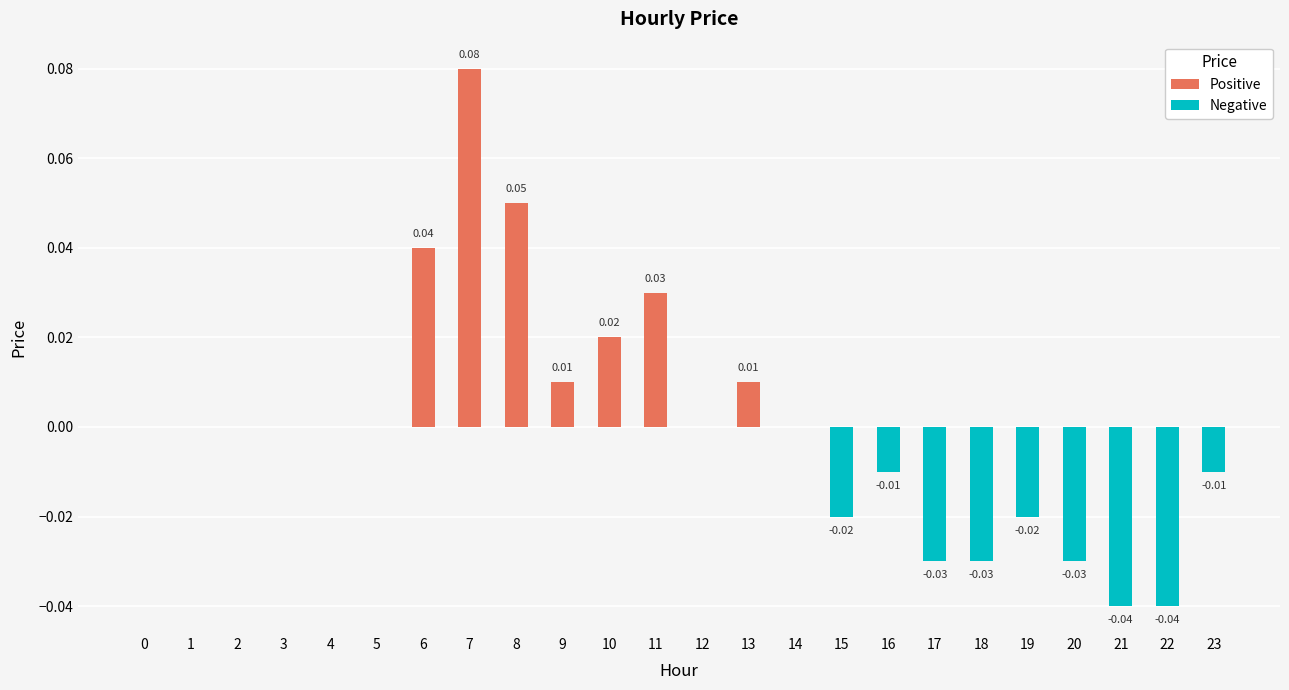

List the labels in order of value, smallest first.

21, 22, 17, 18, 20, 15, 19, 16, 23, 0, 1, 2, 3, 4, 5, 12, 14, 9, 13, 10, 11, 6, 8, 7